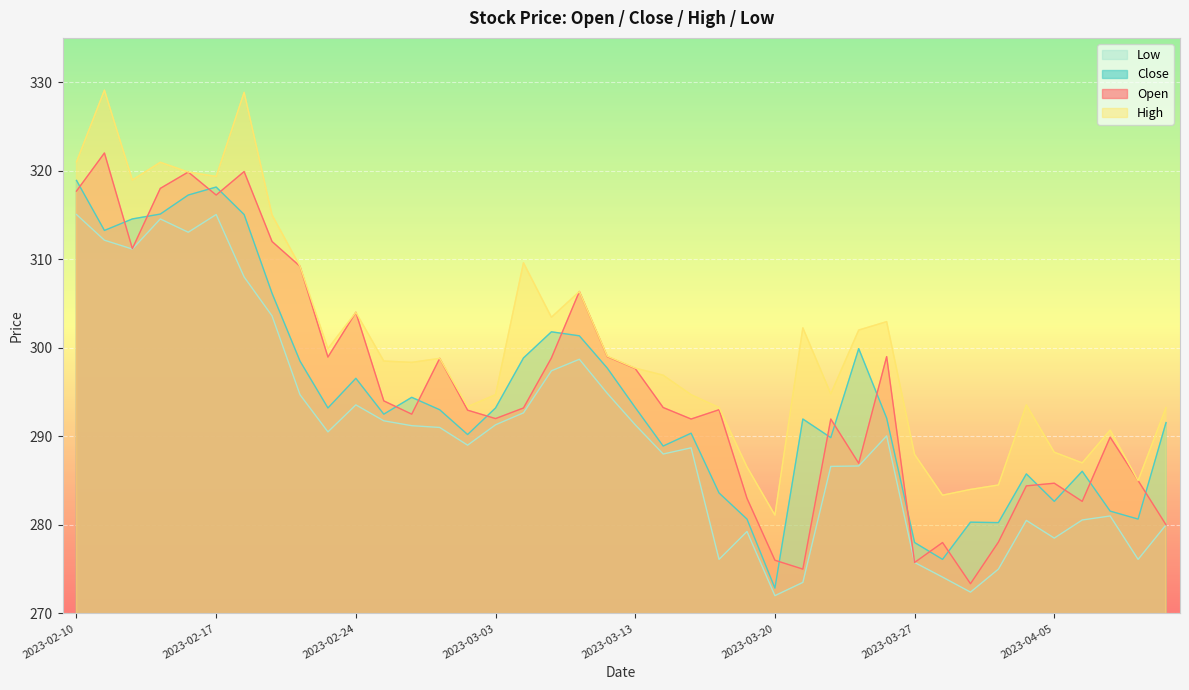

What are all the series names shown in the legend?

Low, Close, Open, High